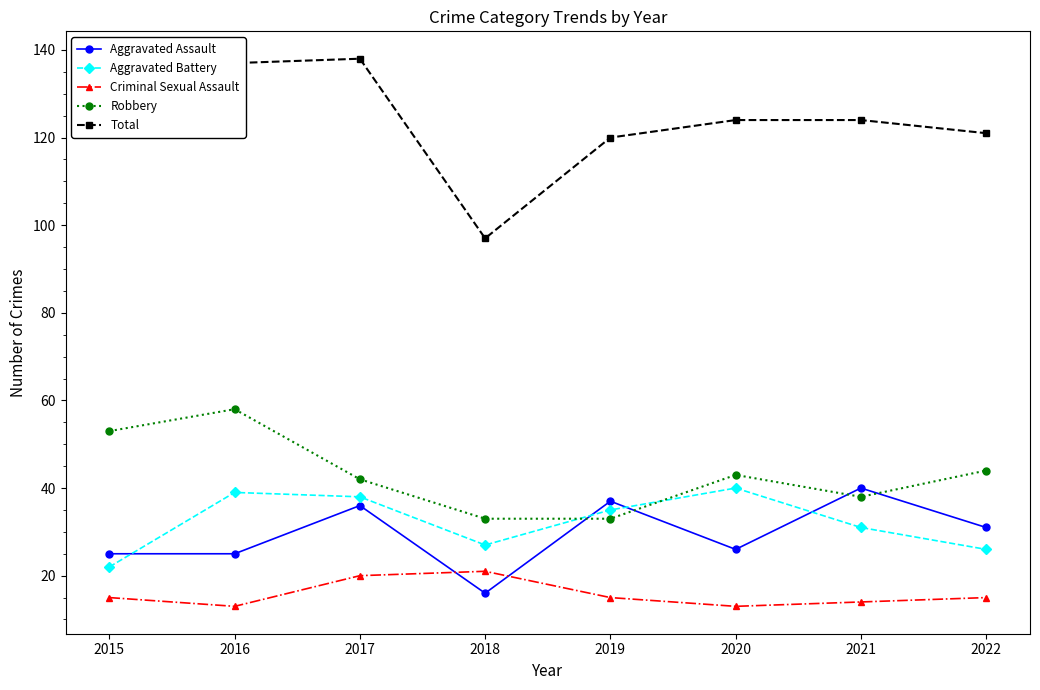

Which category has the highest value in the Robbery series?

2016